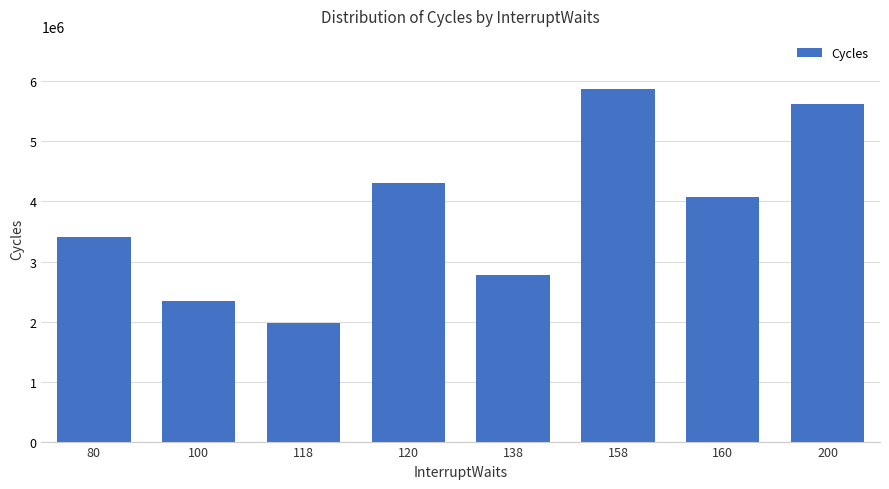

At which category does the chart reach its minimum across all series?

118